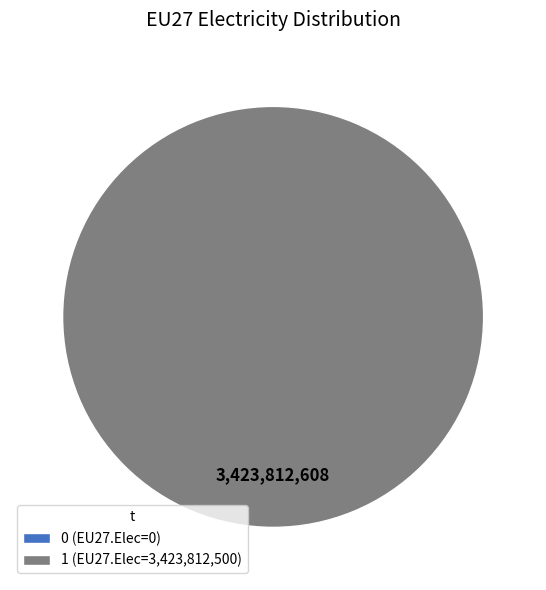

What is the change in value from 0 to 1?

+3423812500